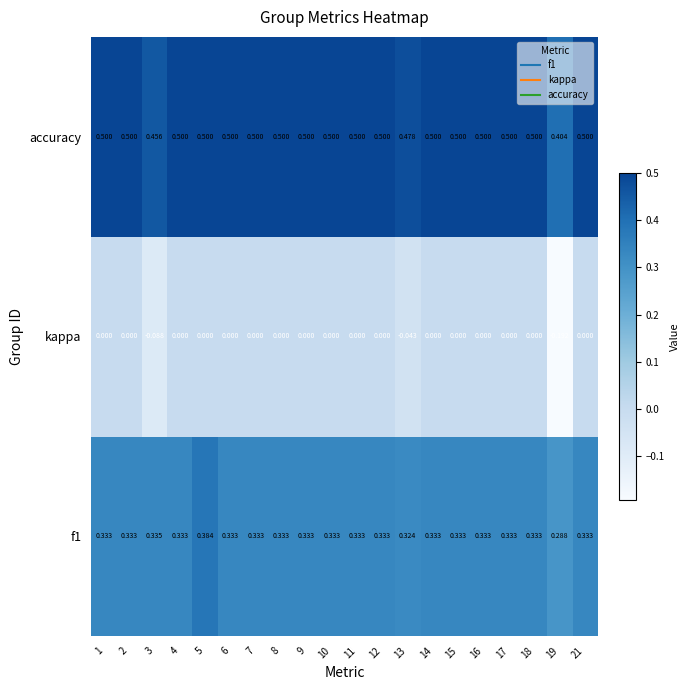

Count the number of data series in this chart.

3